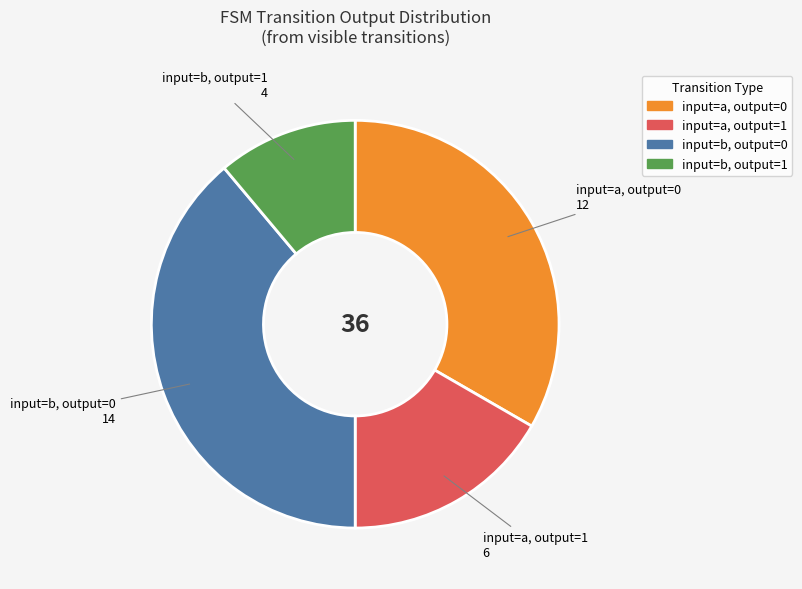

Is there a majority slice in this chart?

No